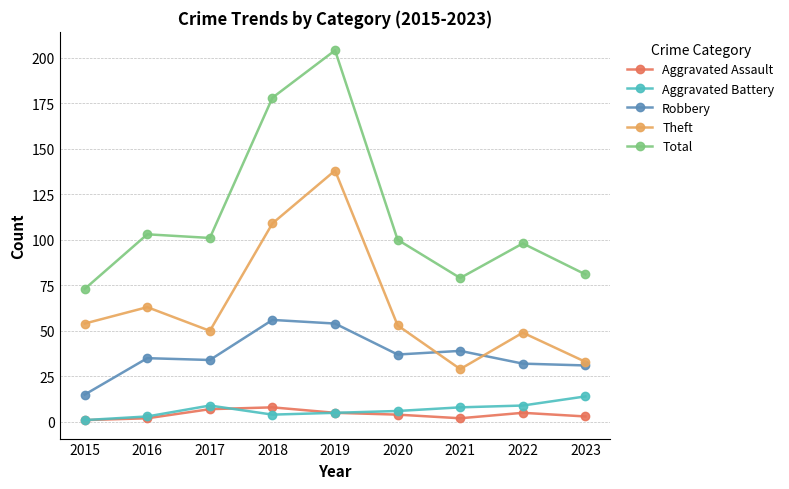

What is the total value across all series at 2021?

157